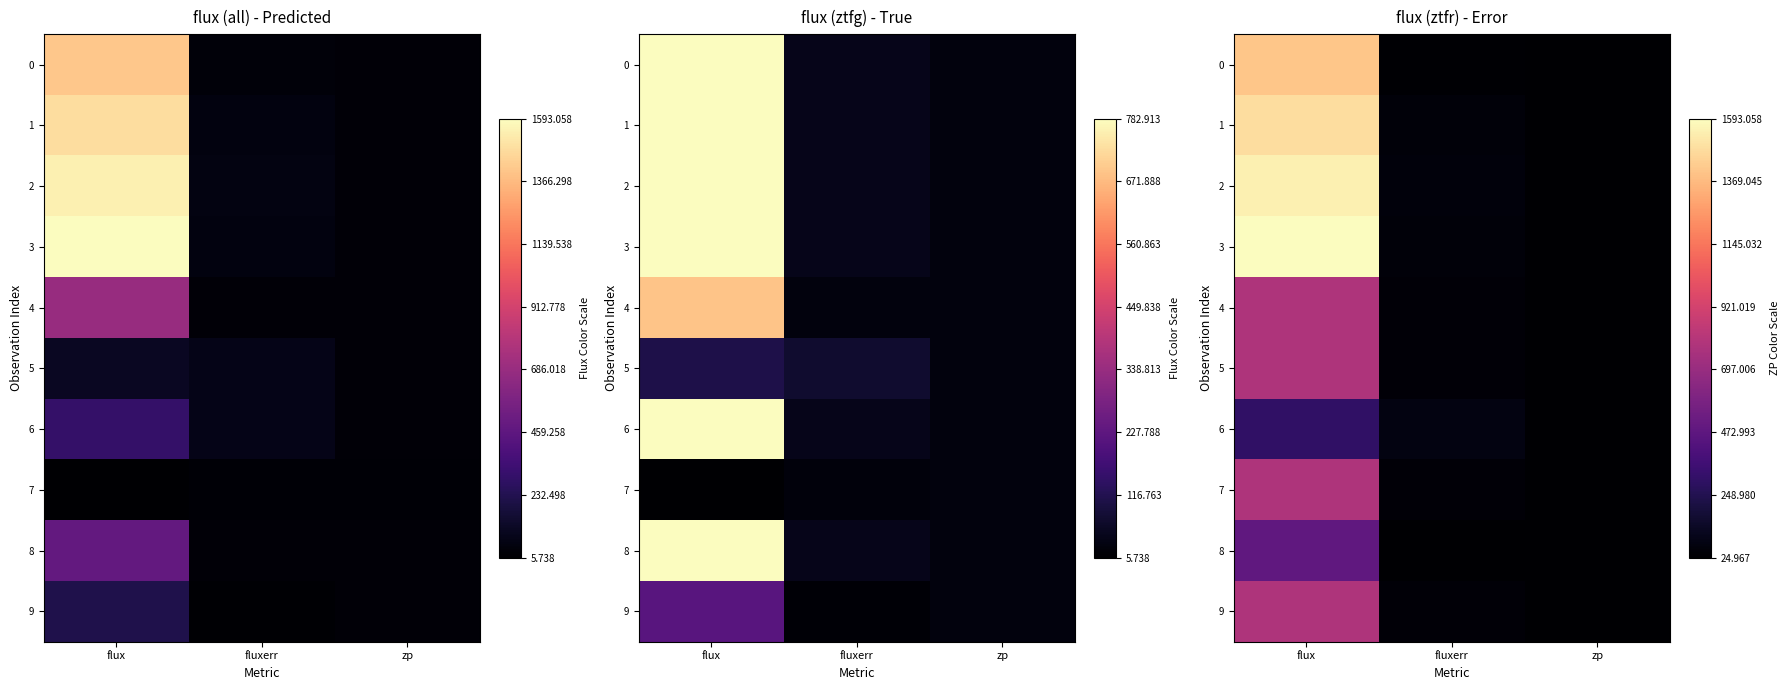

What is the difference between the maximum and second lowest values in the 1 series?

1433.7